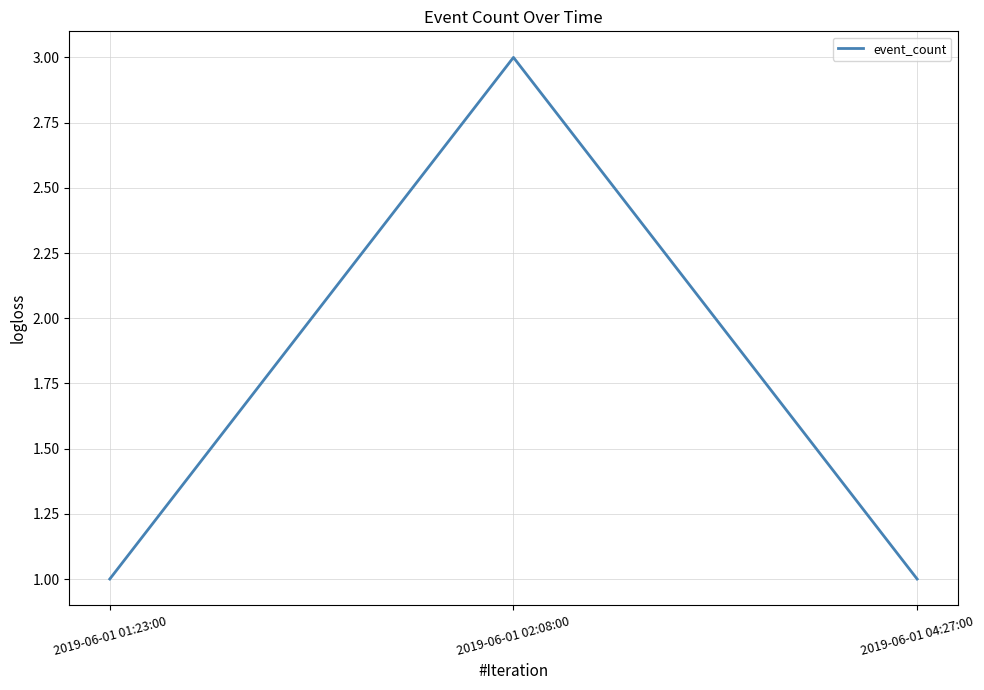

How many series are shown in this chart?

1